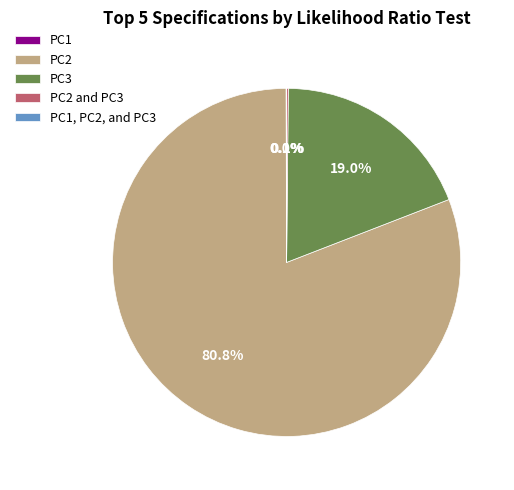

What is the majority slice?

PC2